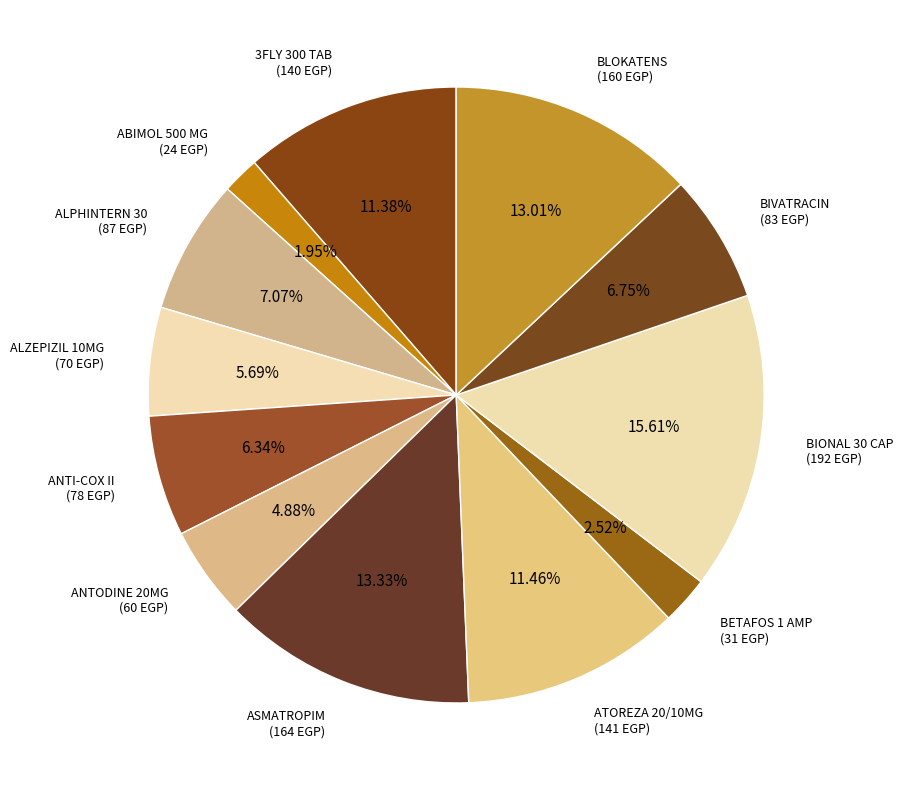

What is the ratio of the value at BIONAL 30 CAP to the value at ATOREZA 20/10MG?

1.4